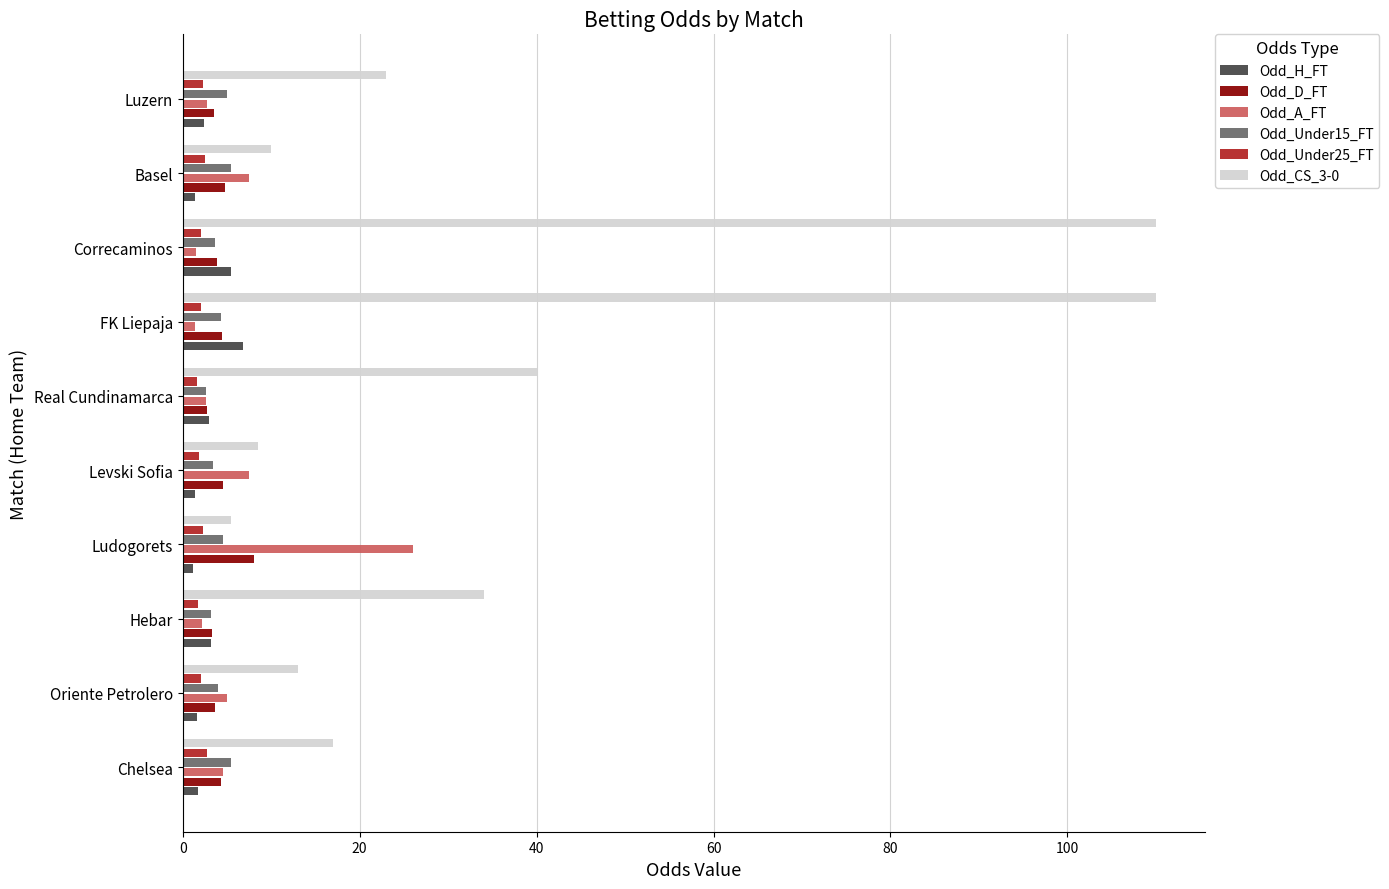

What is the average value of the Odd_D_FT series?

4.3